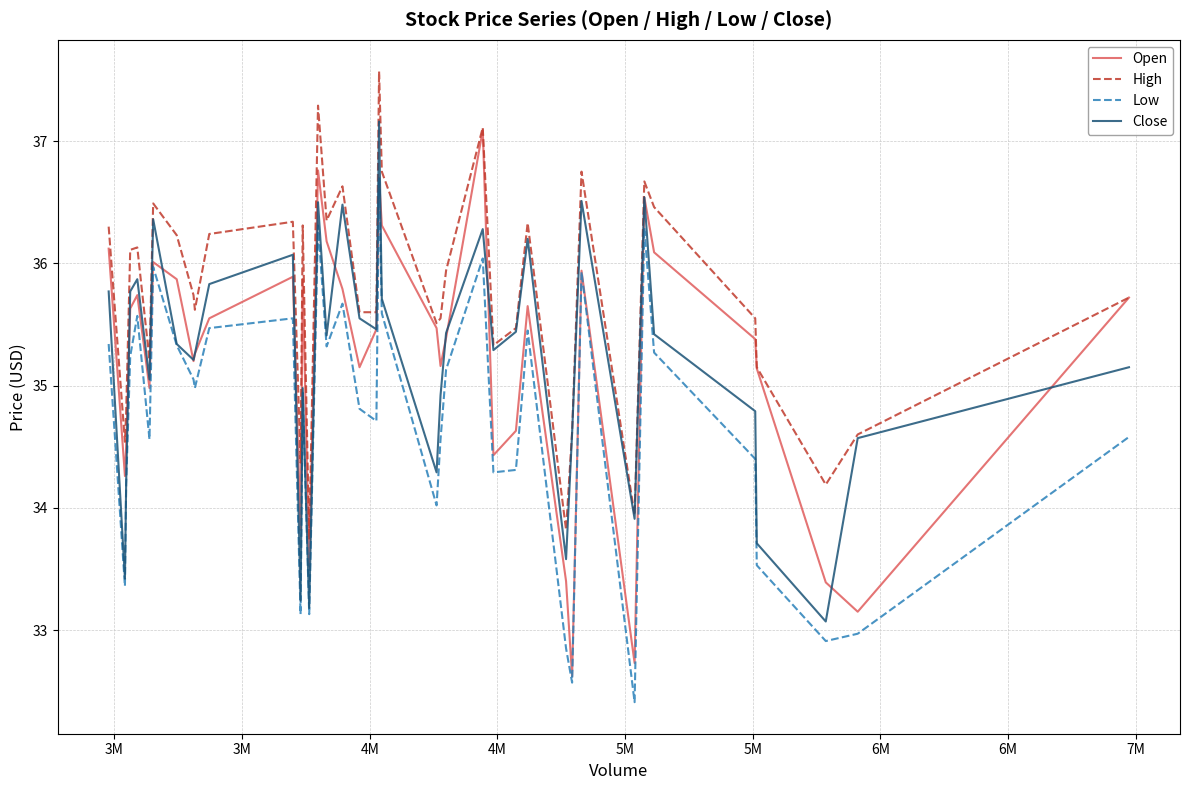

What is the minimum value for Close?

33.1